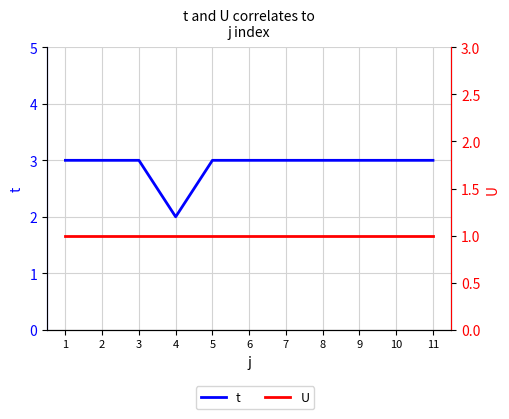

What is the highest value of the U series?

1